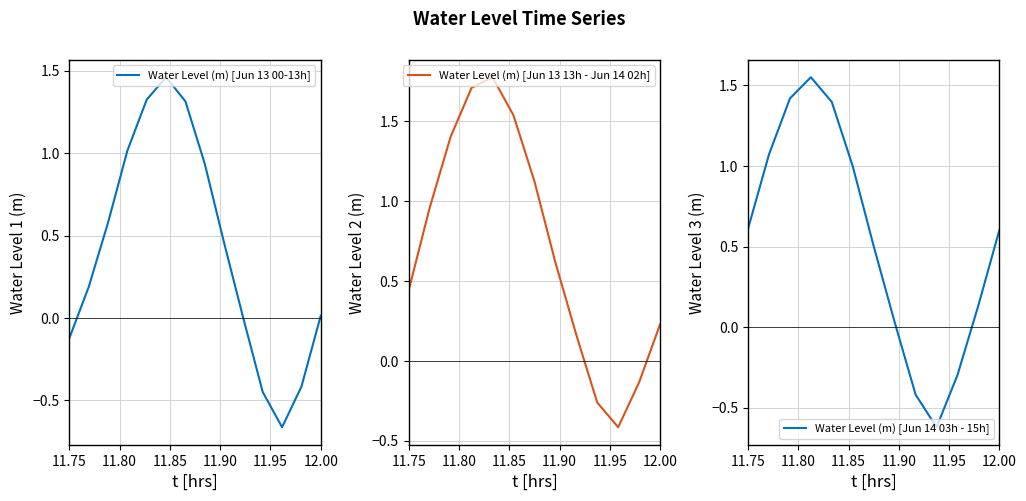

Is it true that Water Level (m) [Jun 13 00-13h] equals -0.1 at 11.75?

True